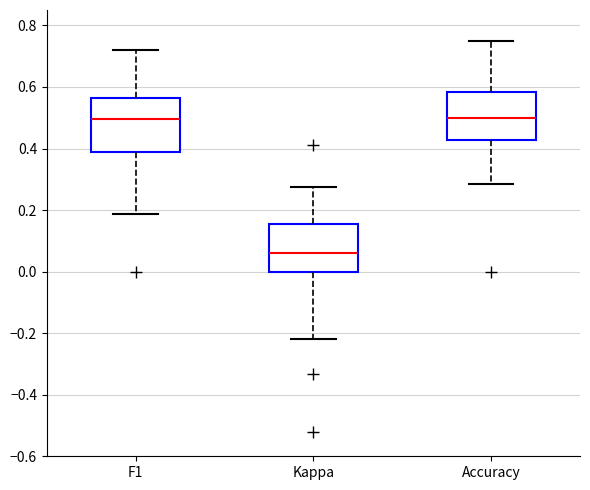

Reading left to right, read every box against the y-axis: the position of its median line, the range the box covers, and the ends of its whiskers. The values are not printed on the chart, so give them approximately, as read against the axis.

F1: median 0.50, box 0.38 to 0.56, whiskers 0.18 to 0.72
Kappa: median 0.06, box 0.00 to 0.16, whiskers -0.22 to 0.28
Accuracy: median 0.50, box 0.42 to 0.58, whiskers 0.28 to 0.76